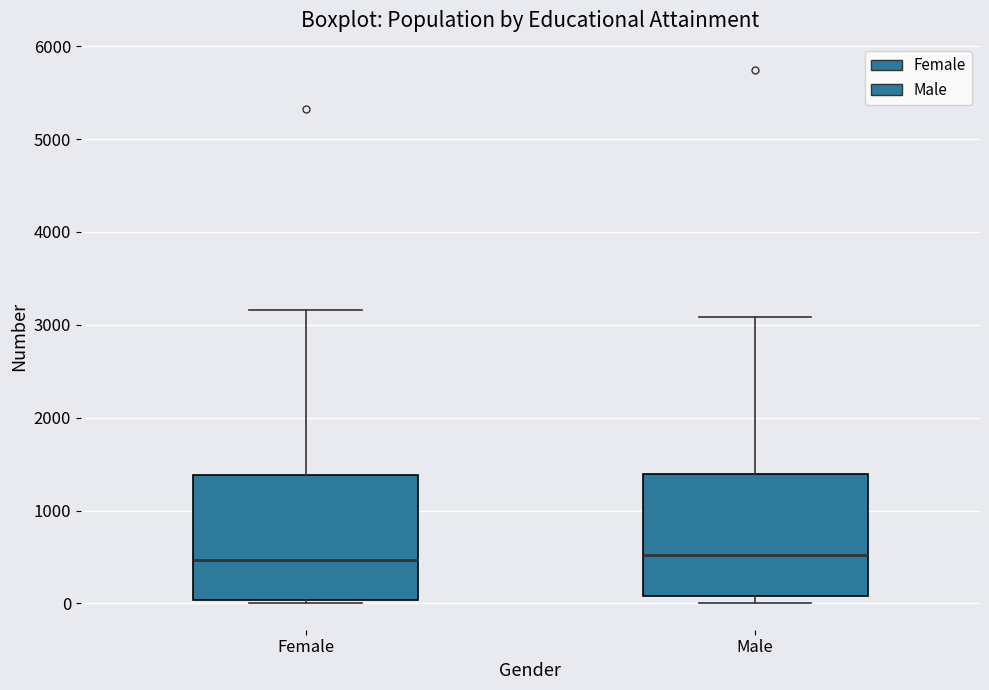

Reading left to right, transcribe this box plot: for each box, give where its median line is, the range the box spans, and where its two whiskers end, as read against the y-axis. The values are not printed on the chart, so give them approximately, as read against the axis.

Female: median 500, box 0 to 1400, whiskers 0 (just below the box's lower edge) to 3200
Male: median 500, box 100 to 1400, whiskers 0 to 3100